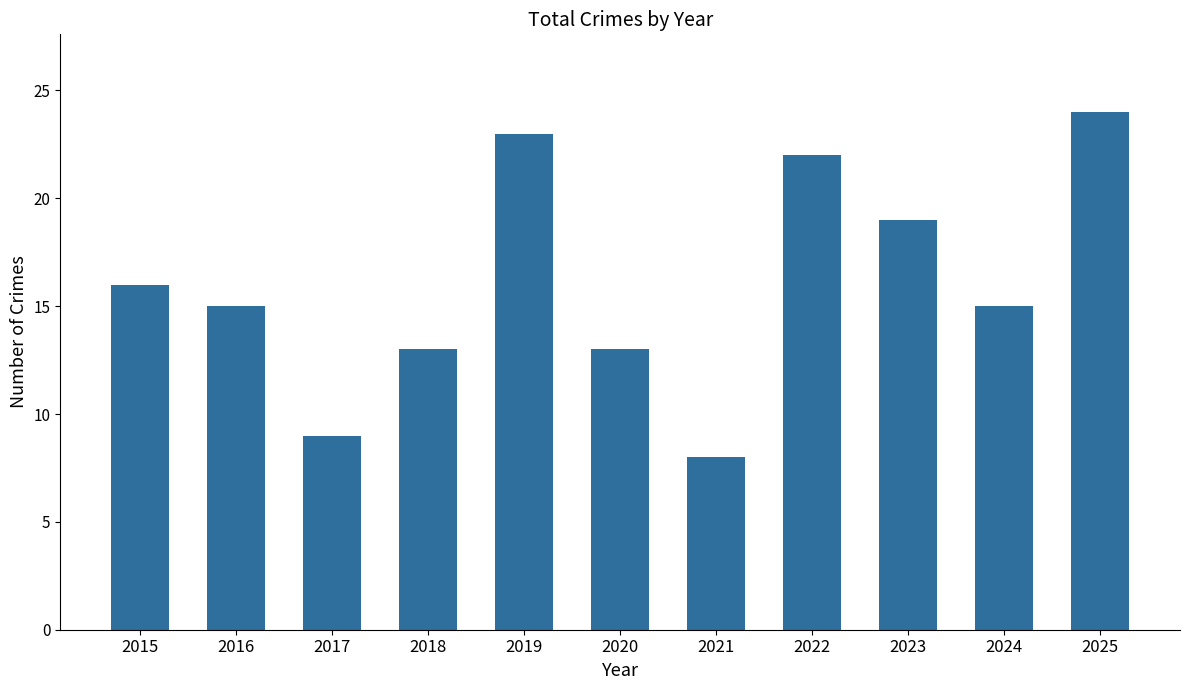

What is the value of the 5th bar from the left?

23